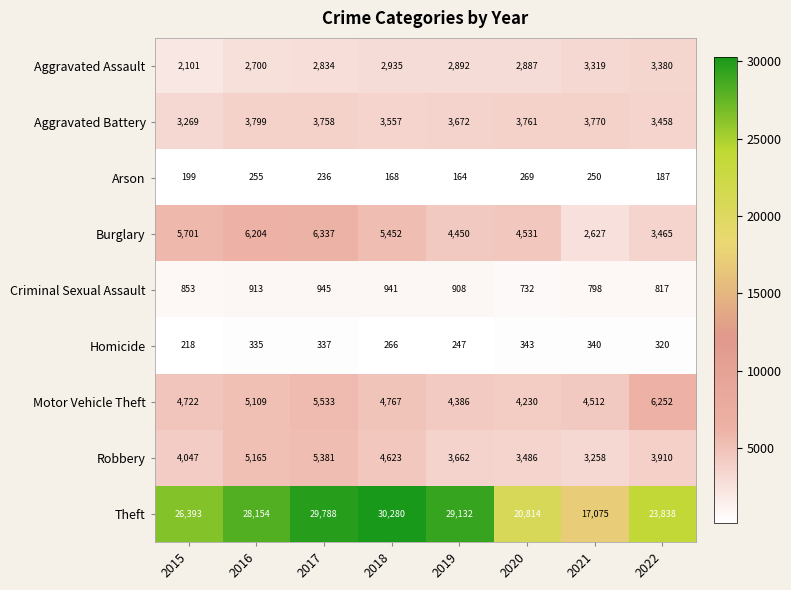

At 2017, list the series in order from smallest to largest.

Arson, Homicide, Criminal Sexual Assault, Aggravated Assault, Aggravated Battery, Robbery, Motor Vehicle Theft, Burglary, Theft